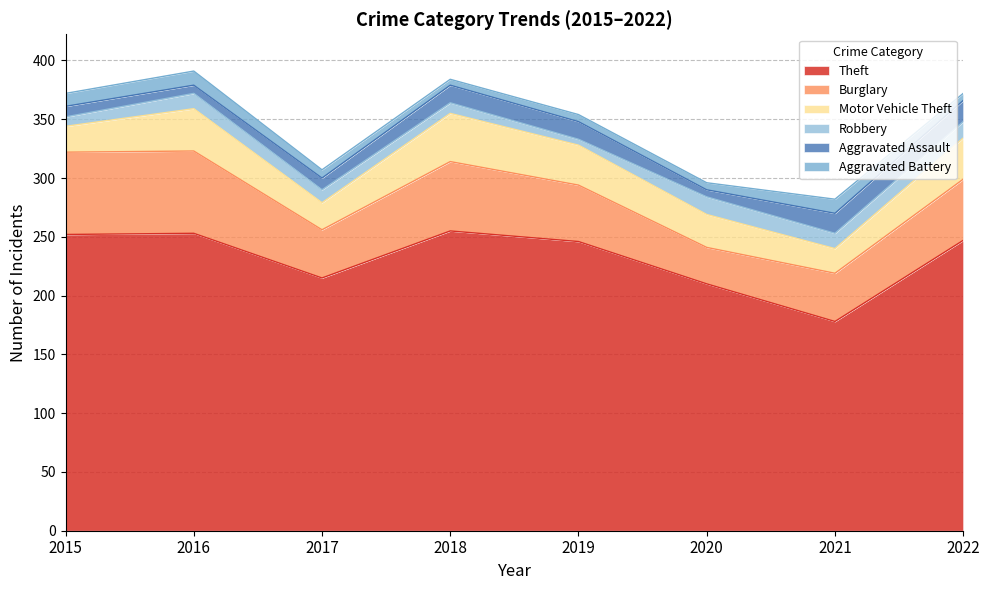

What is the value of the Robbery point at the 8th from the left?

14